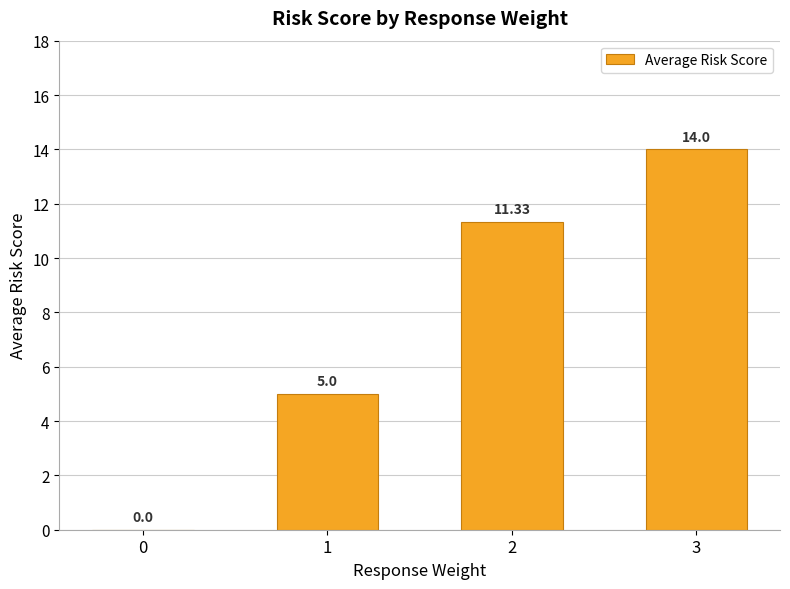

What is the average value?

7.6